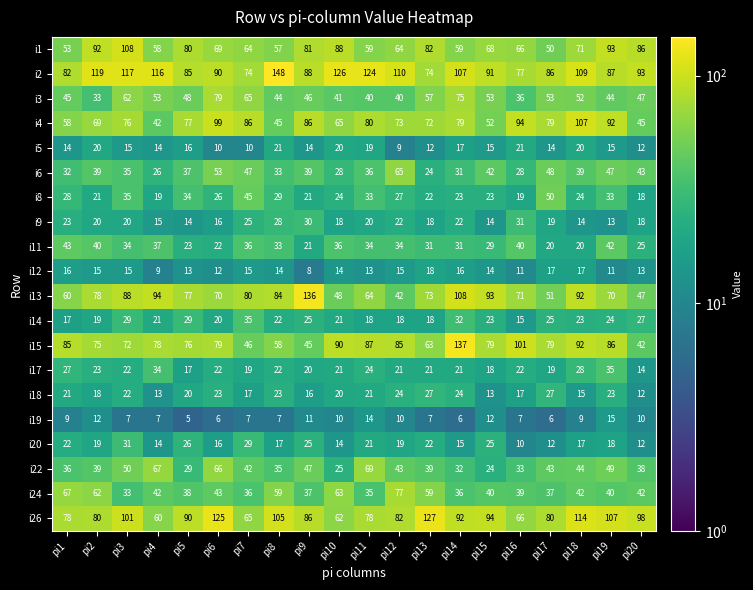

What is the total value across all series at pi13?

866